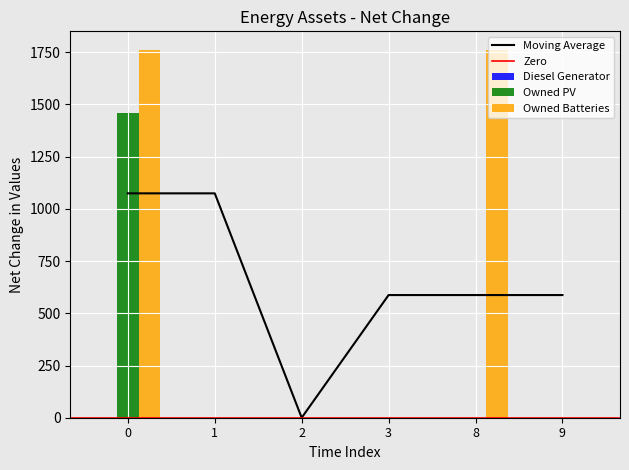

The Owned Batteries series shows 0 at 9. True or false?

True